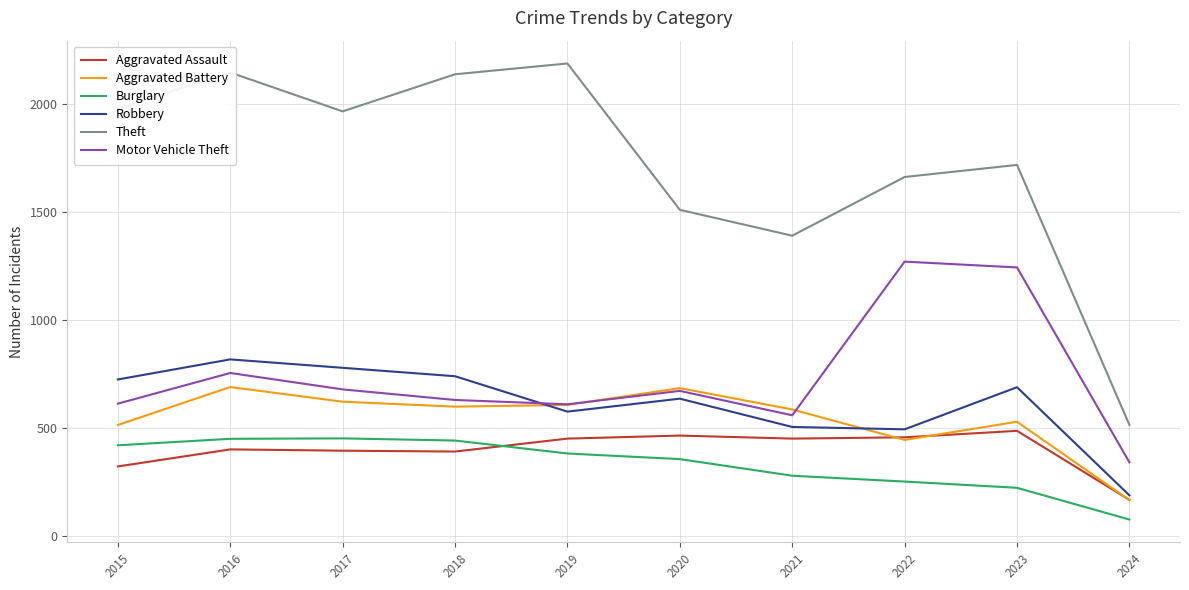

How many lines are shown in the chart?

6